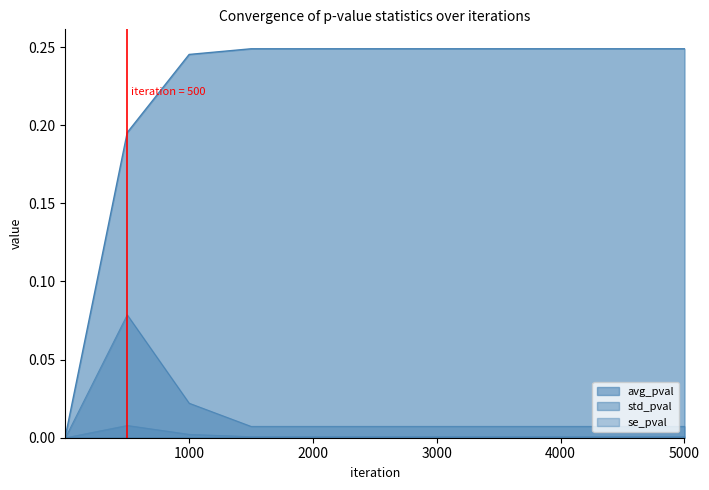

What are all the series names shown in the legend?

avg_pval, std_pval, se_pval